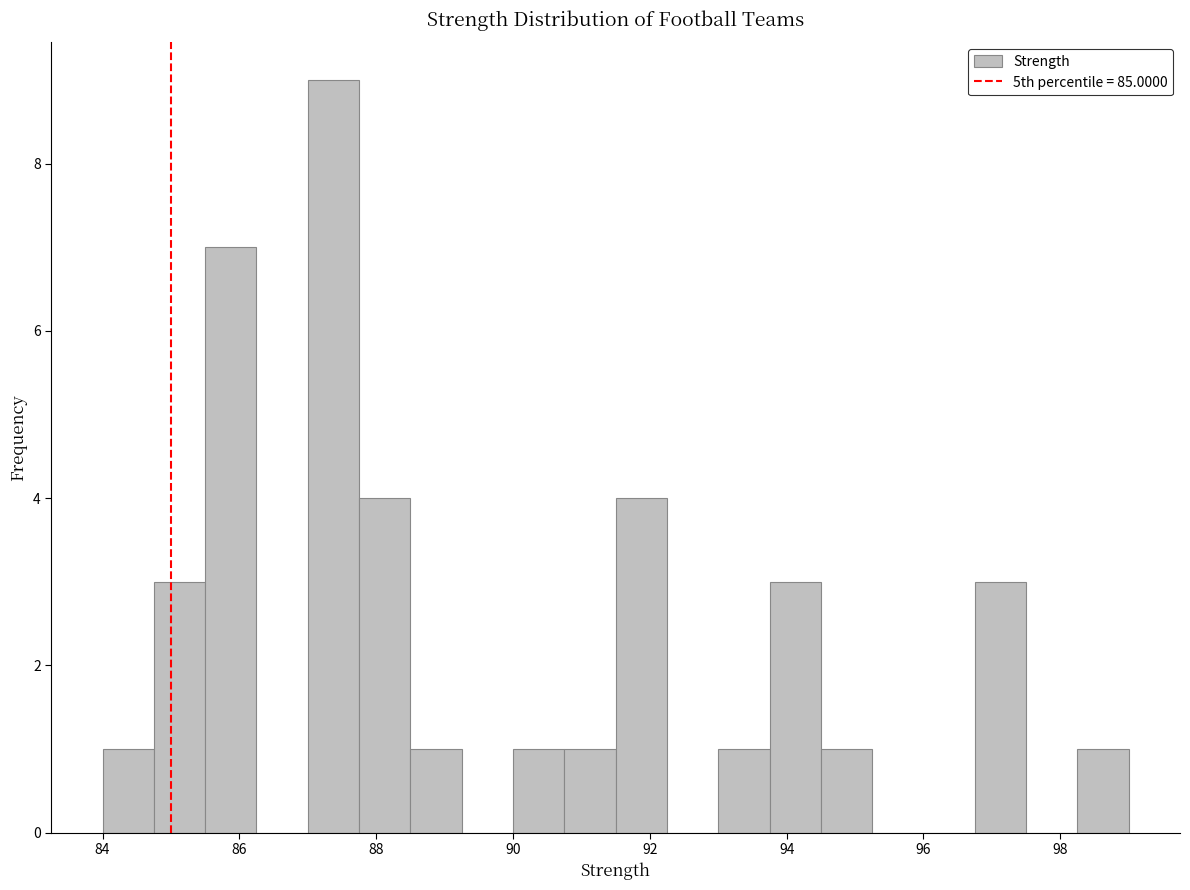

Around what value on the x-axis is the tallest bar? Give the approximate position of its centre, as read against the axis.

87.4